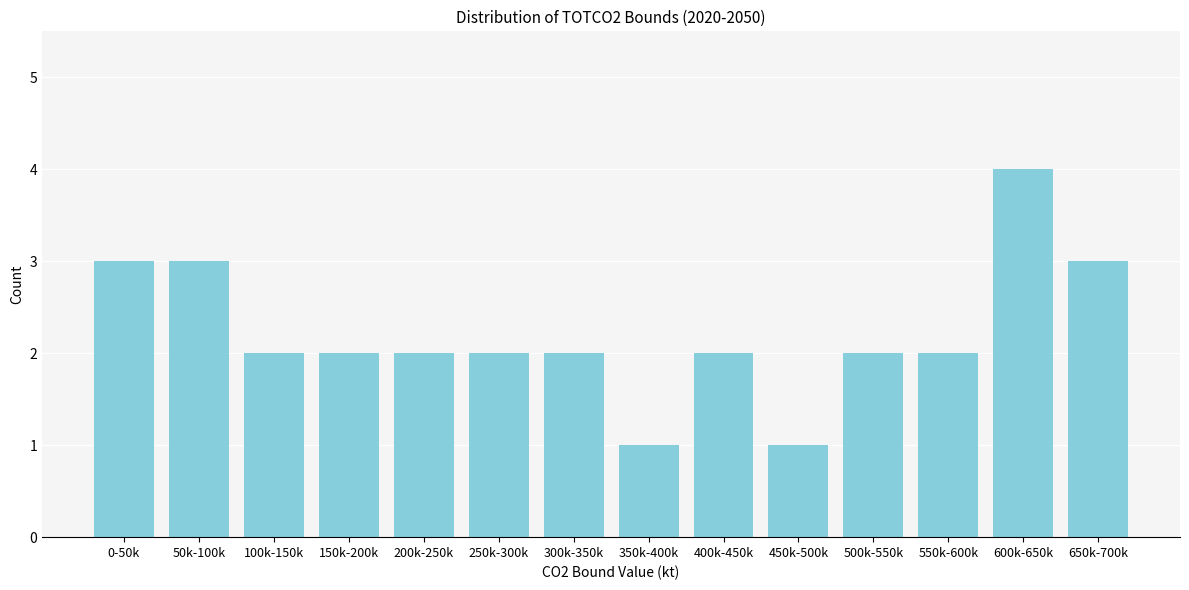

Reading left to right, extract all data points from this chart.

3	3	2	2	2	2	2	1	2	1	2	2	4	3